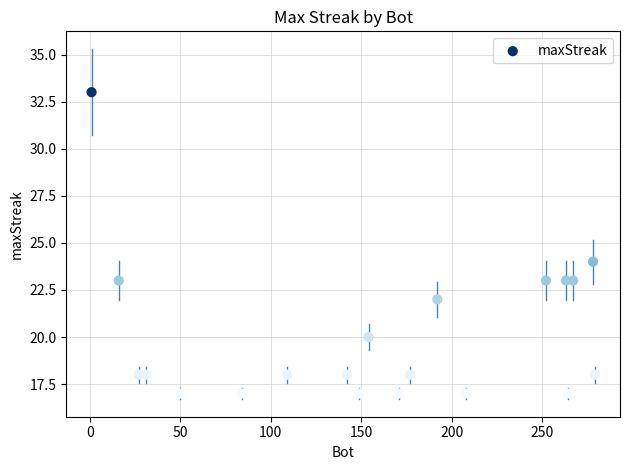

What Y value in the scatter plot is closest to 25?

24